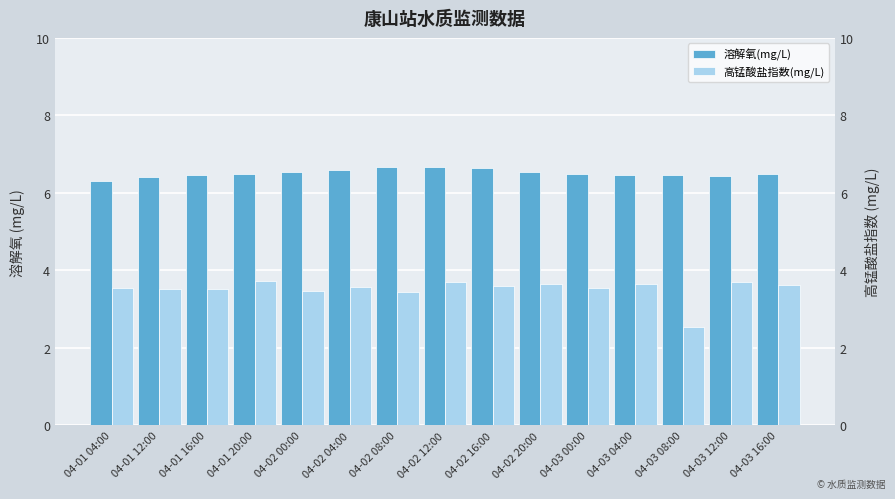

What is the total value across all series at 04-02 20:00?

10.2